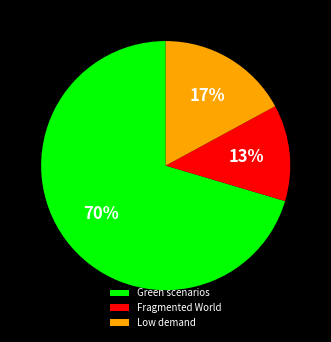

Is Green scenarios the majority of the pie?

Yes